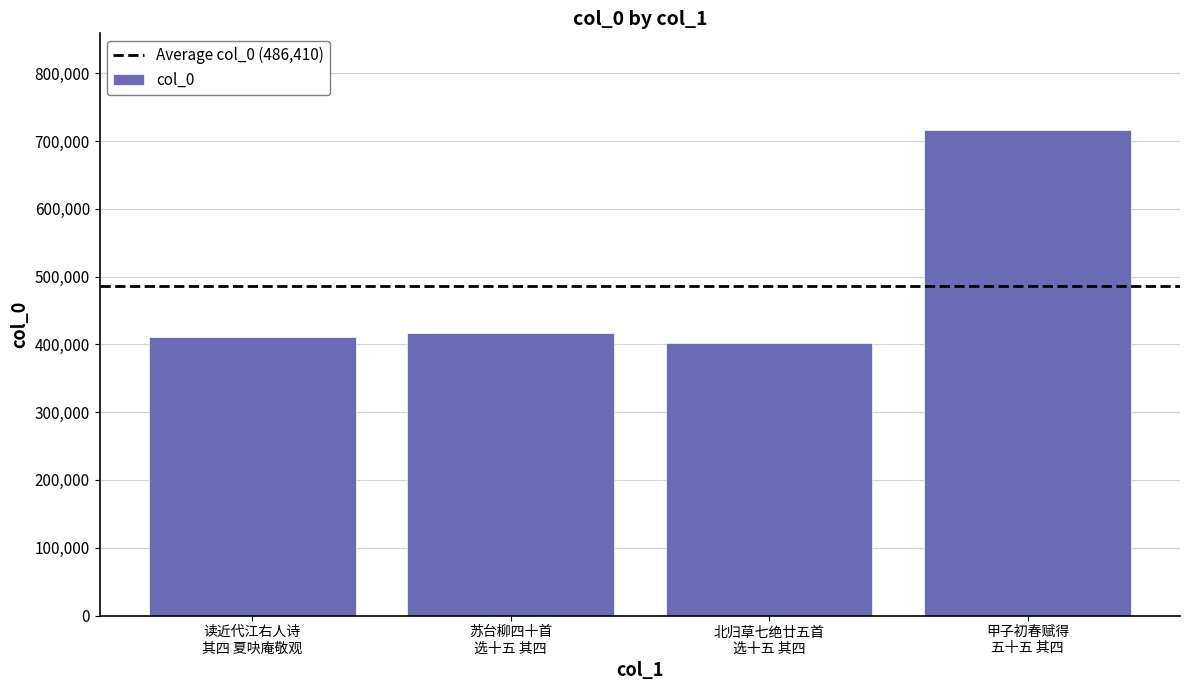

Reading left to right, what are all the values shown in this chart?

411288	416061	402602	715691